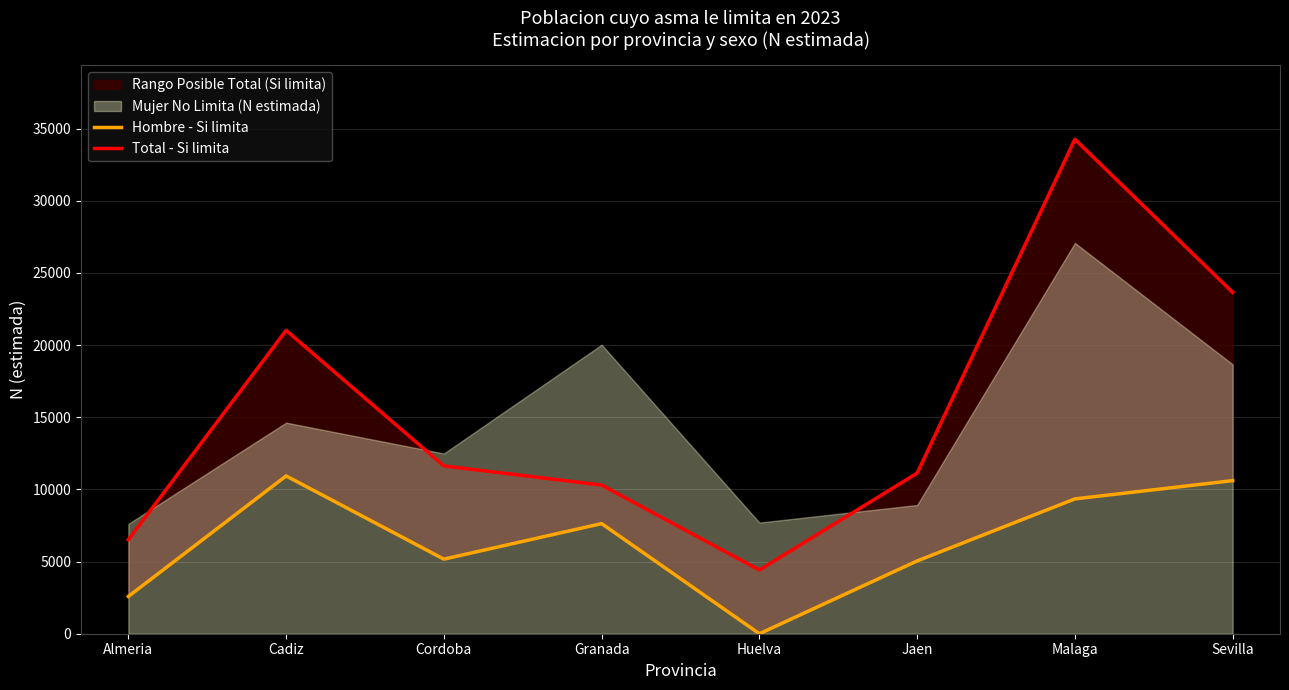

Read the Hombre - Si limita value at Jaen, to the nearest 50.

5050